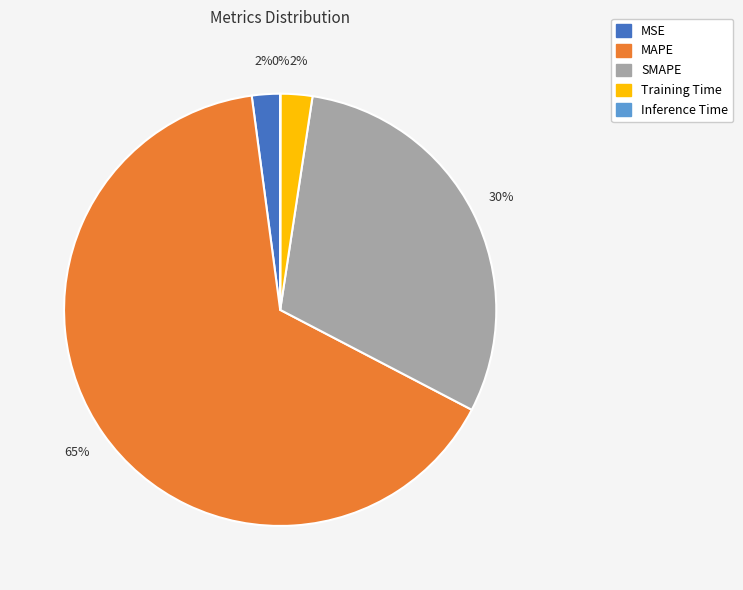

What percentage is the SMAPE slice, to the nearest percent?

30%